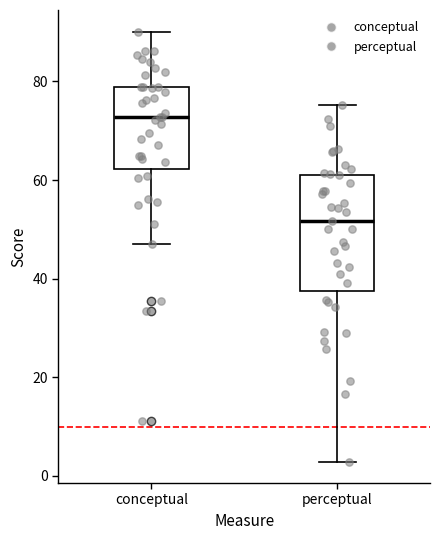

Reading left to right, read every box against the y-axis: the position of its median line, the range the box covers, and the ends of its whiskers. The values are not printed on the chart, so give them approximately, as read against the axis.

conceptual: median 72, box 62 to 78, whiskers 48 to 90
perceptual: median 52, box 38 to 62, whiskers 2 to 76